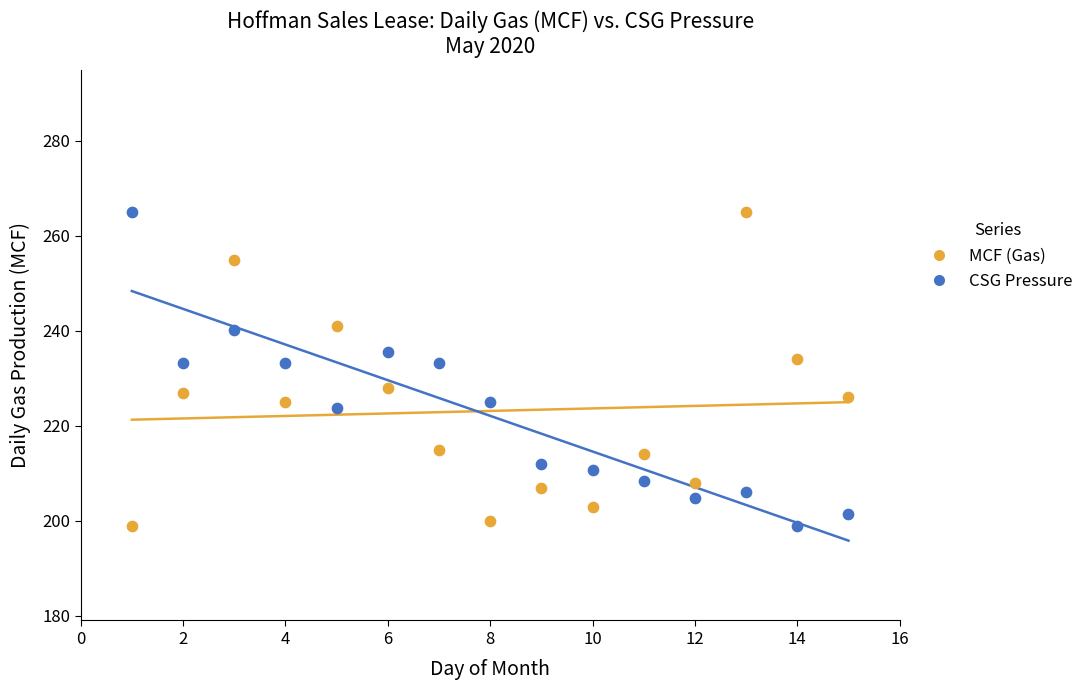

What is the X range (max minus min) for the scatter plot?

14.0